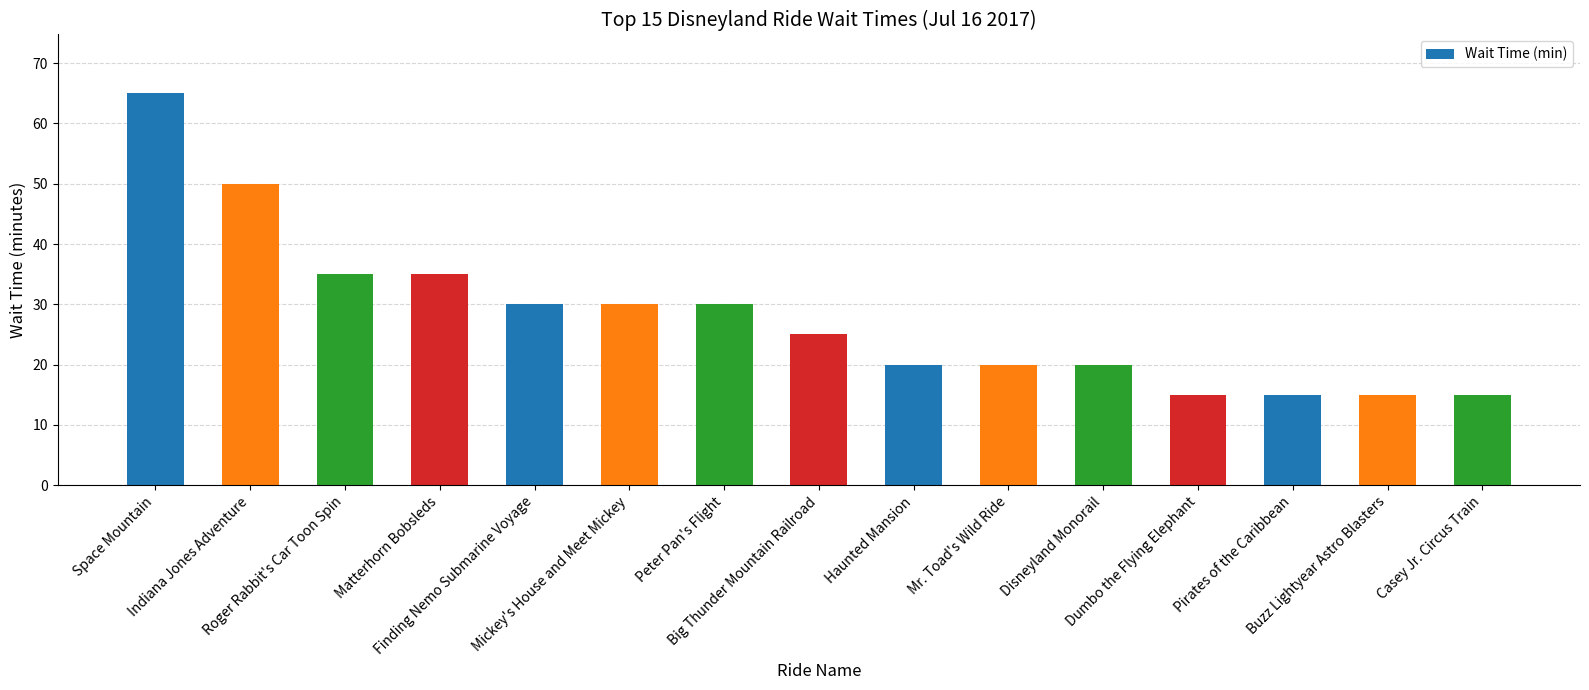

What position from the right is Mickey's House and Meet Mickey?

10